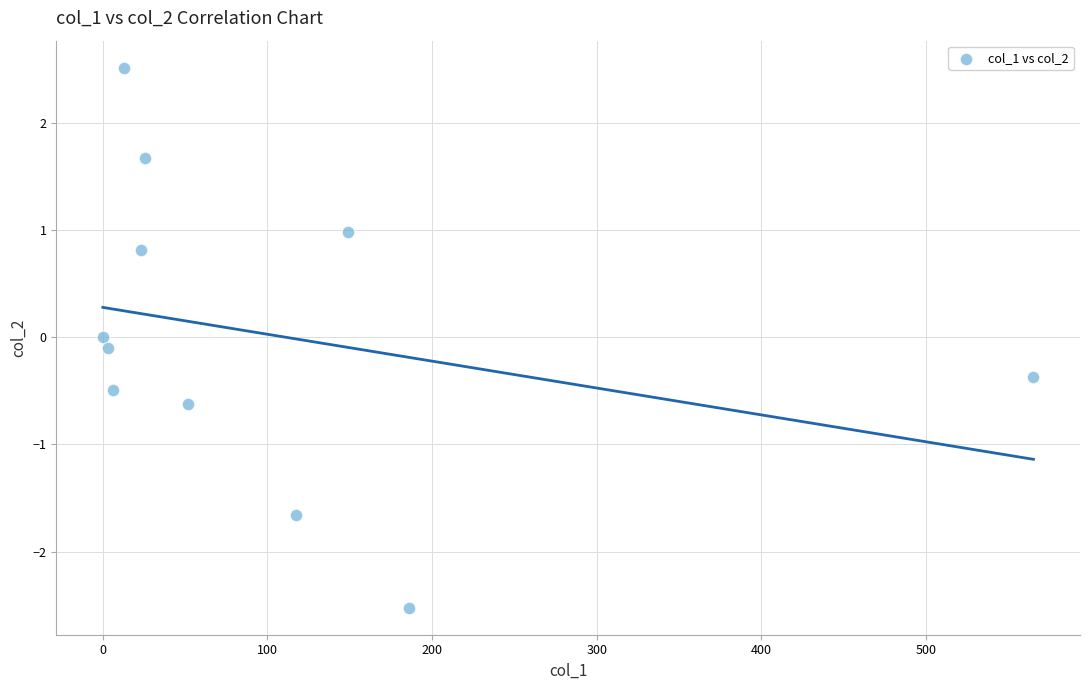

What is the range of X values (max minus min)?

565.2